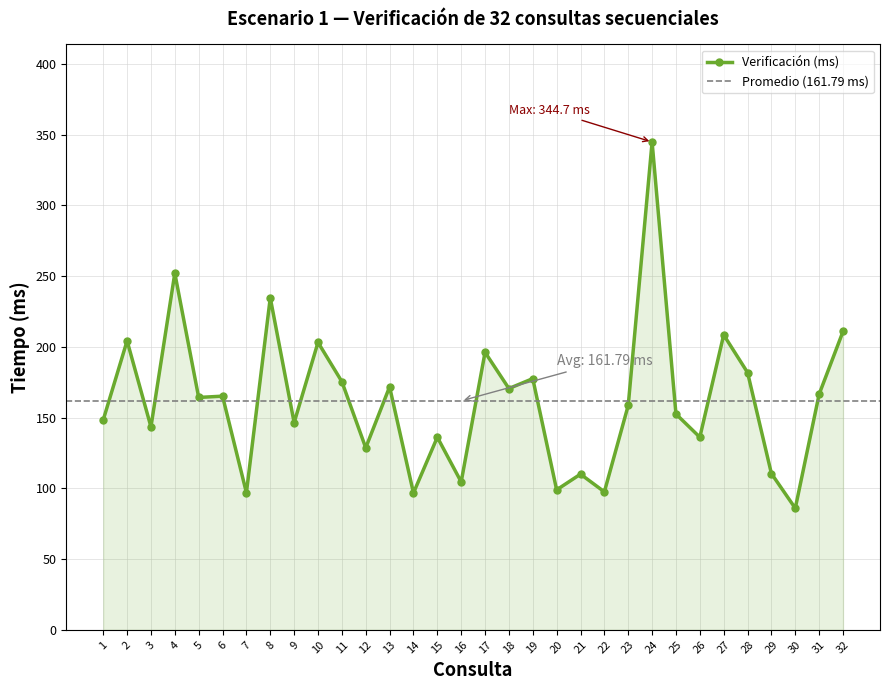

What is the value of the 32nd point from the left?

210.8